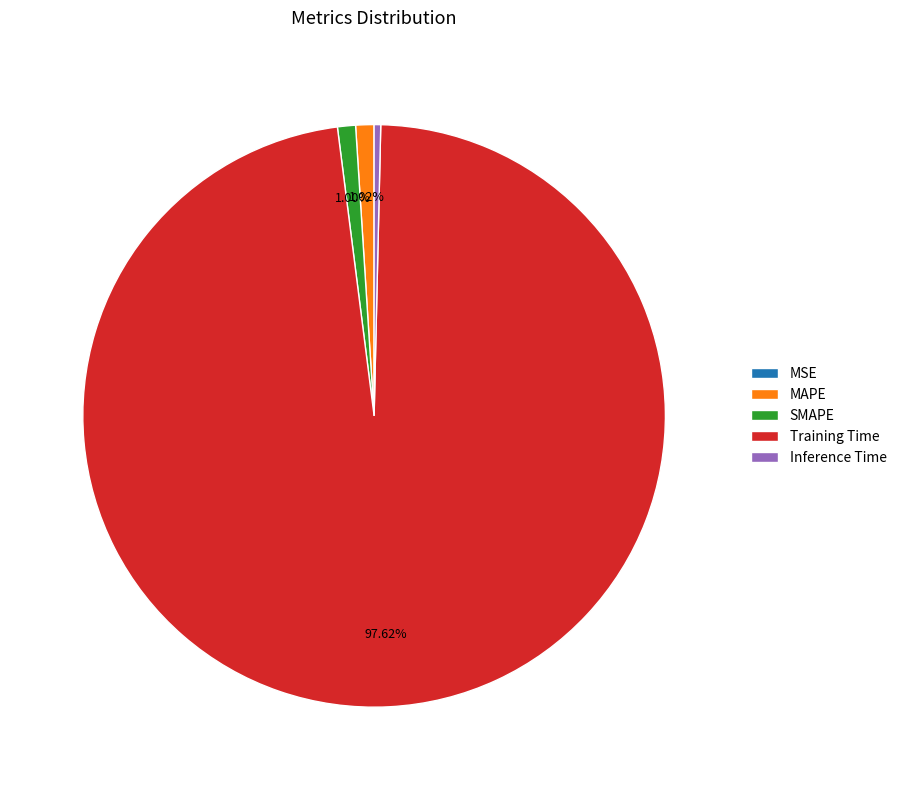

What is the total percentage of SMAPE and MAPE?

2.0%